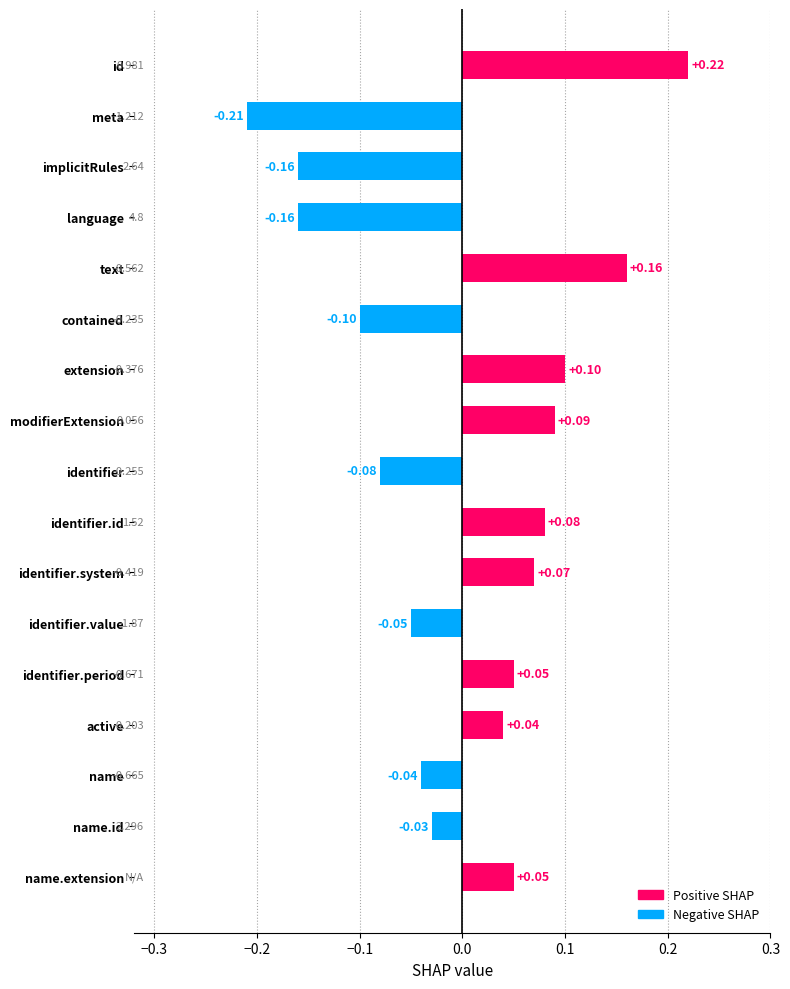

The chart shows a value of 0.1 at identifier.system. True or false?

False